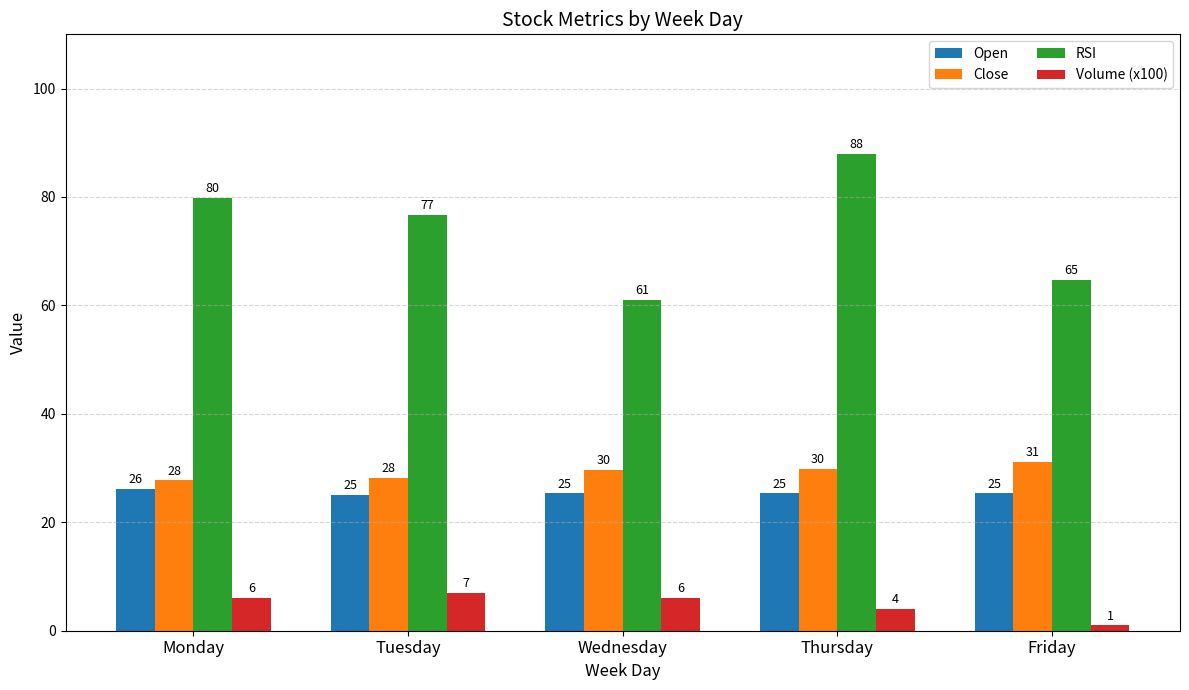

Which series has the largest range (max minus min)?

RSI